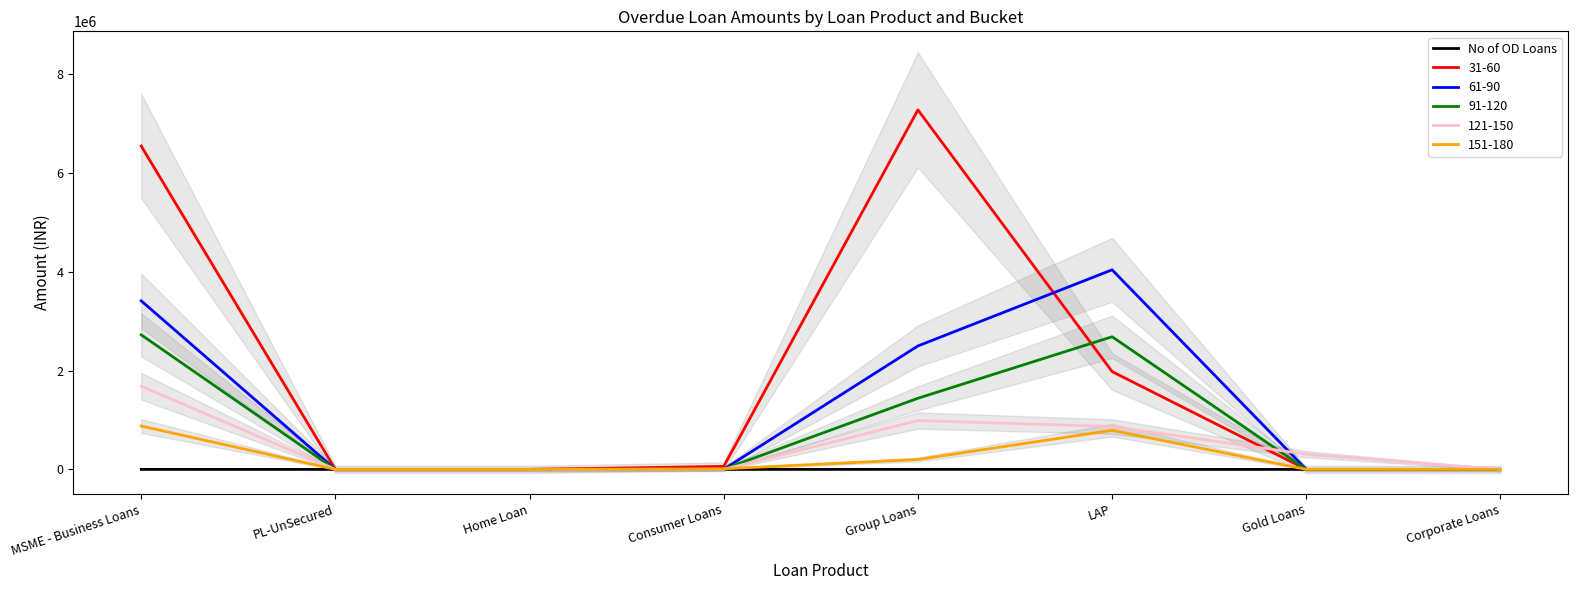

What is the change in value from Group Loans to LAP?

-753